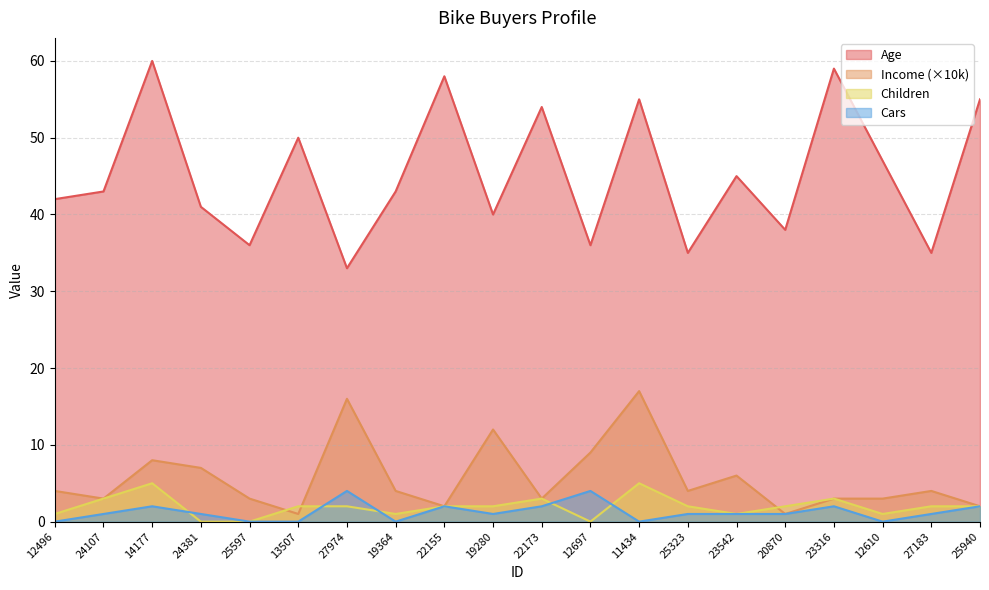

The value of Income at 25940 is 3. True or false?

False